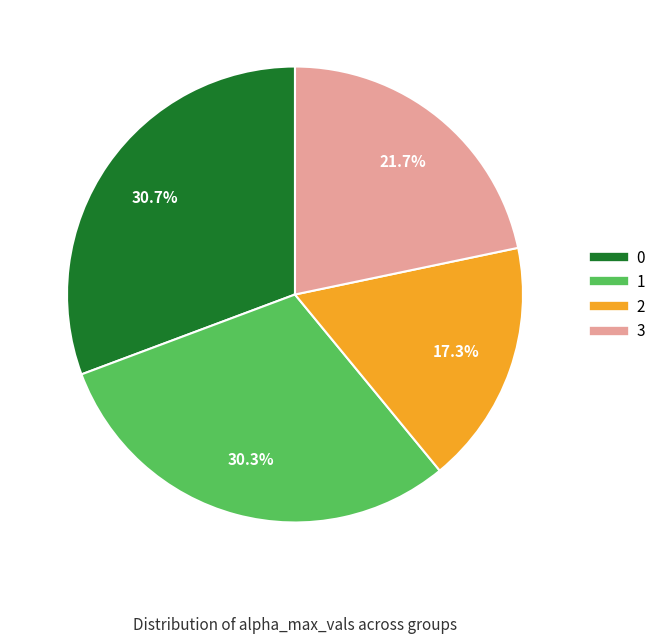

The 2 slice represents 24% of the pie. True or false?

False